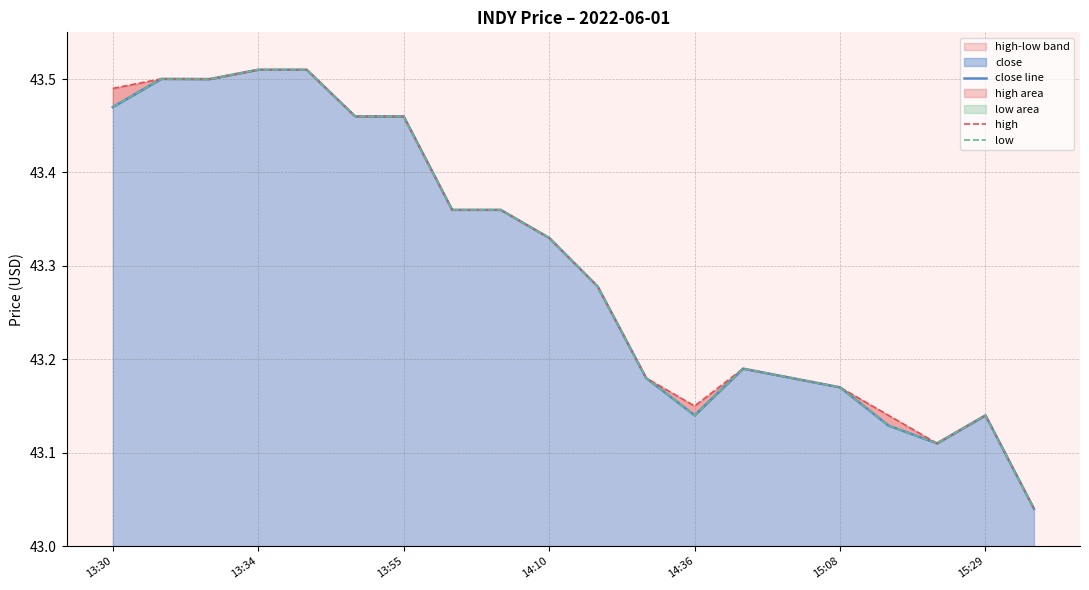

The value of low at 14:36 is 71.3. True or false?

False